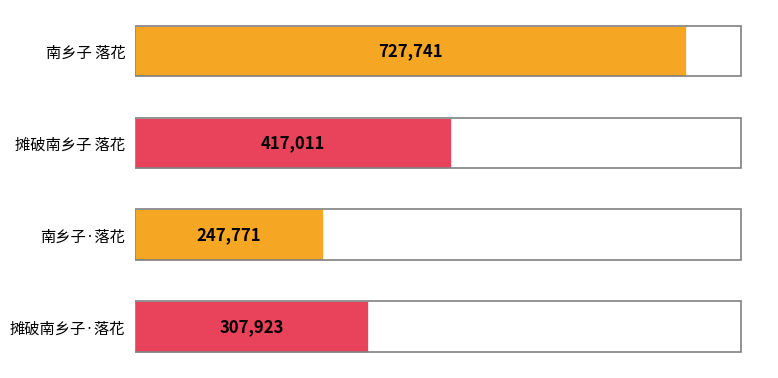

At which category does the chart reach its minimum across all series?

南乡子·落花